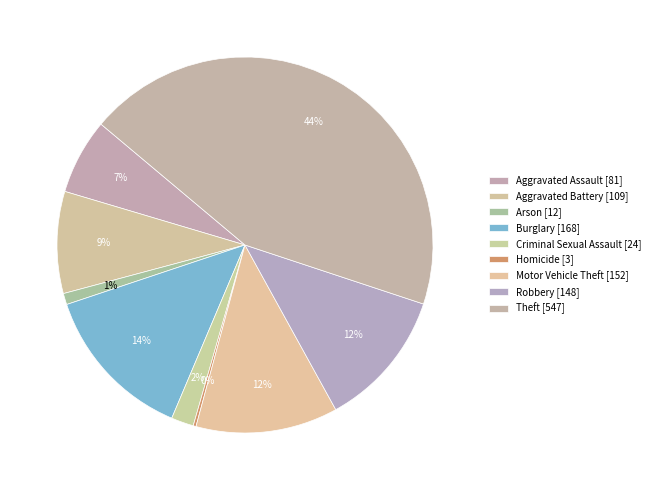

Is Arson the majority of the pie?

No